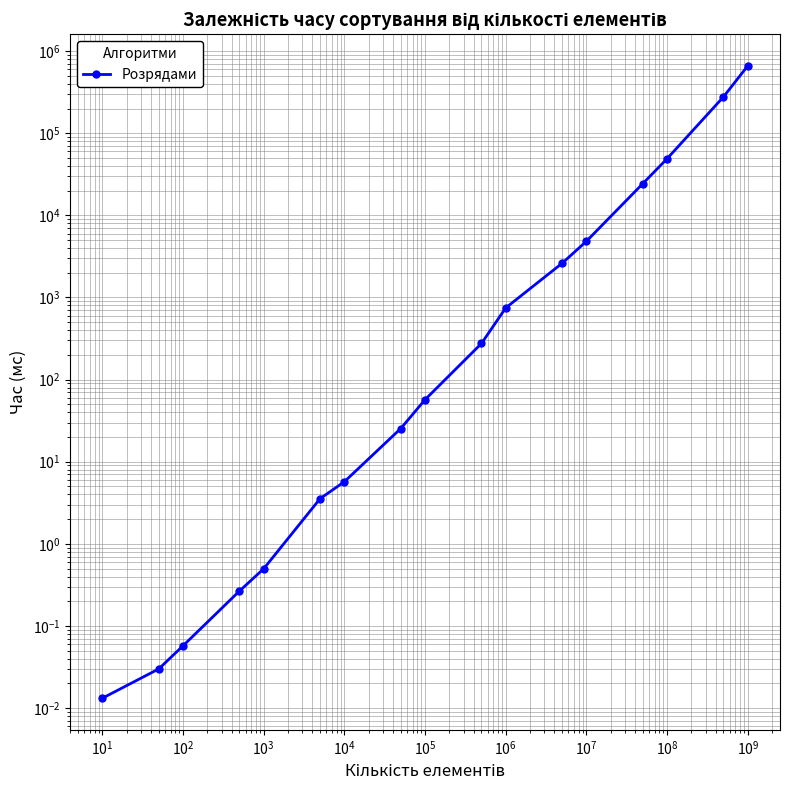

What is the maximum value shown in the chart?

661559.2